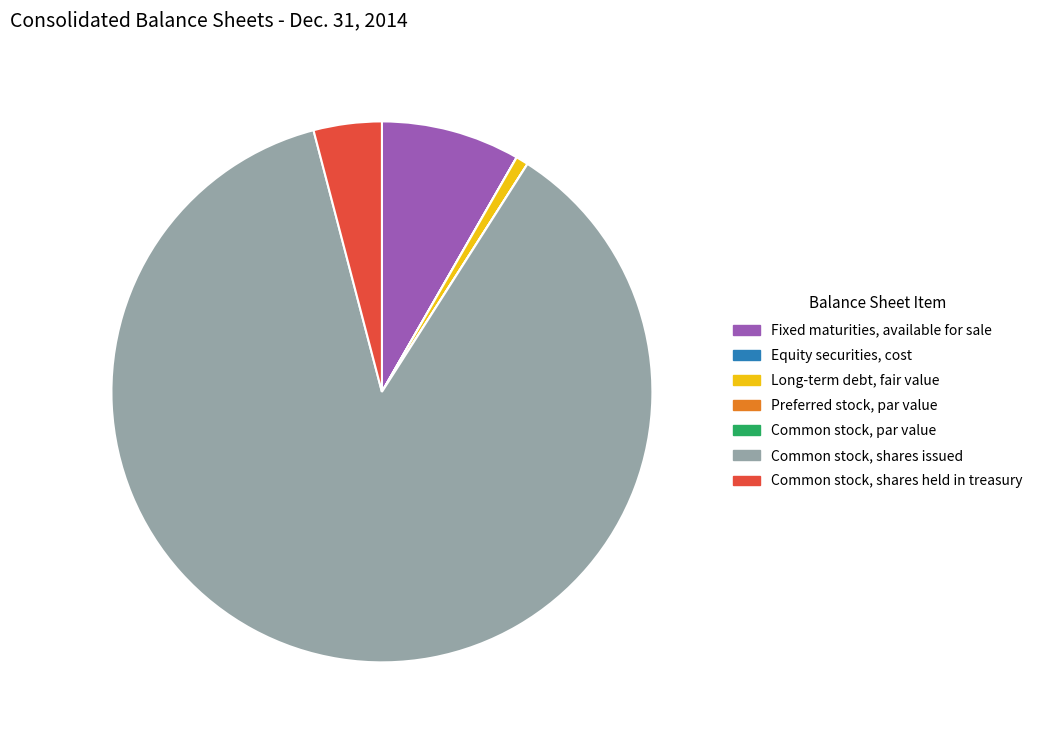

Between Fixed maturities, available for sale and Long-term debt, fair value, which is larger?

Fixed maturities, available for sale